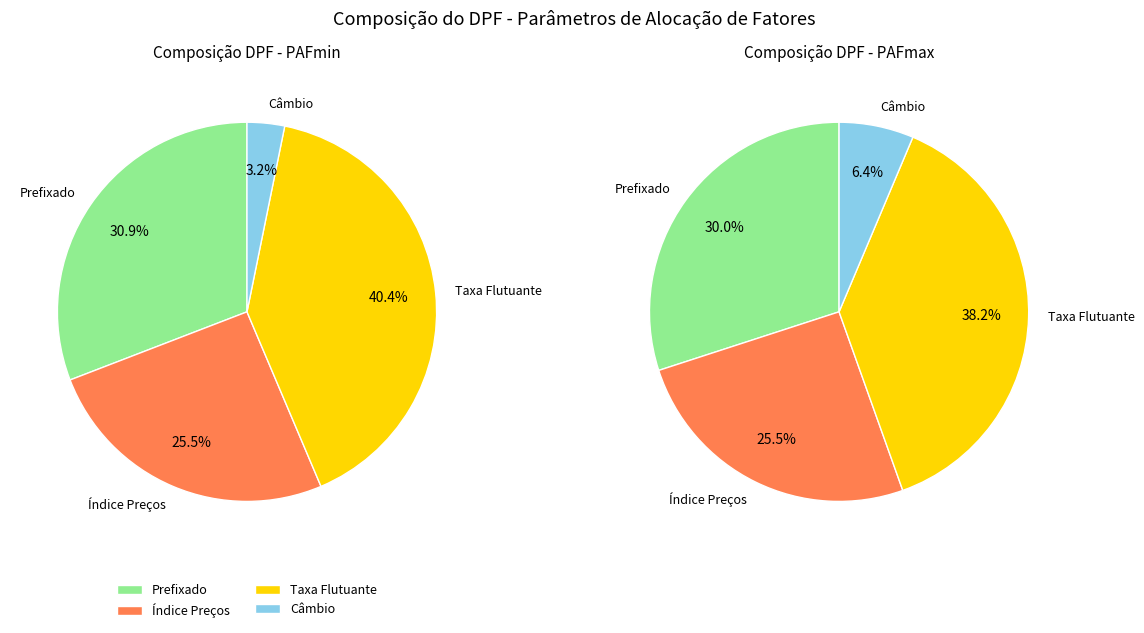

What is the total percentage of Taxa Flutuante and Prefixado?

71.3%